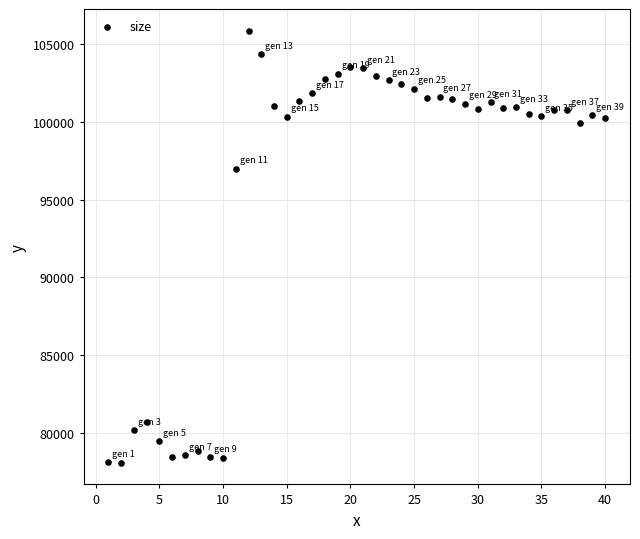

What is the range of Y values (max minus min)?

27812